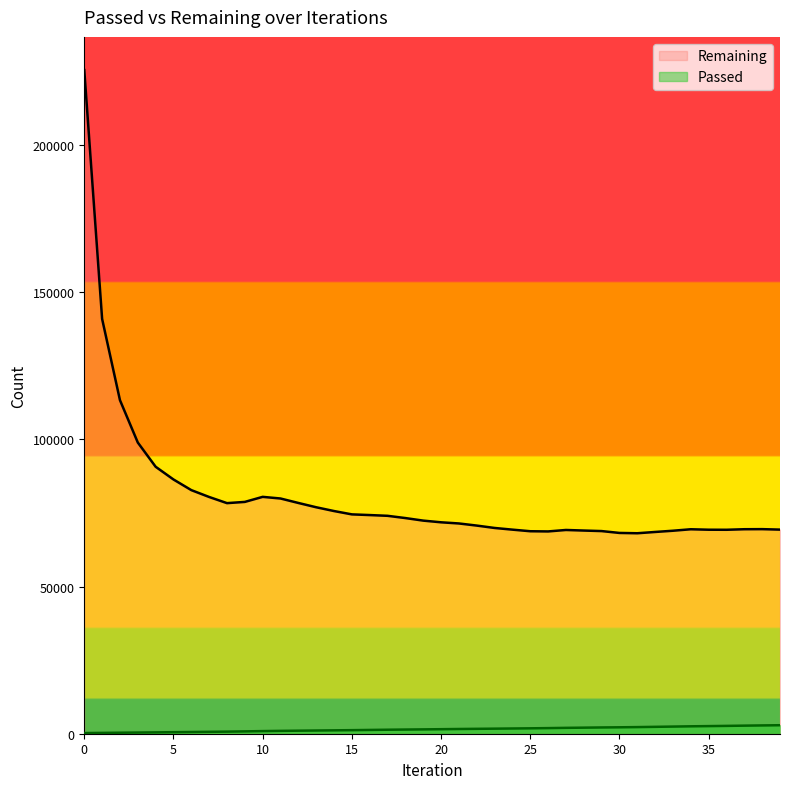

How many data points in Remaining are above 72407?

19